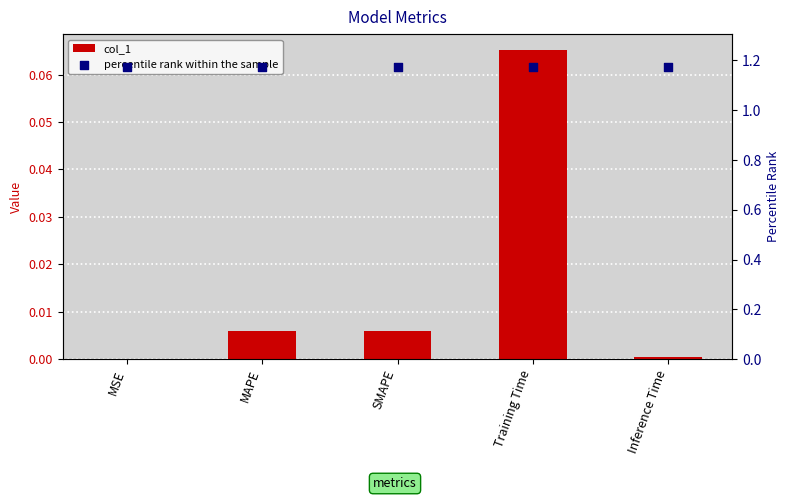

Which series has the widest spread of Y values?

col_1